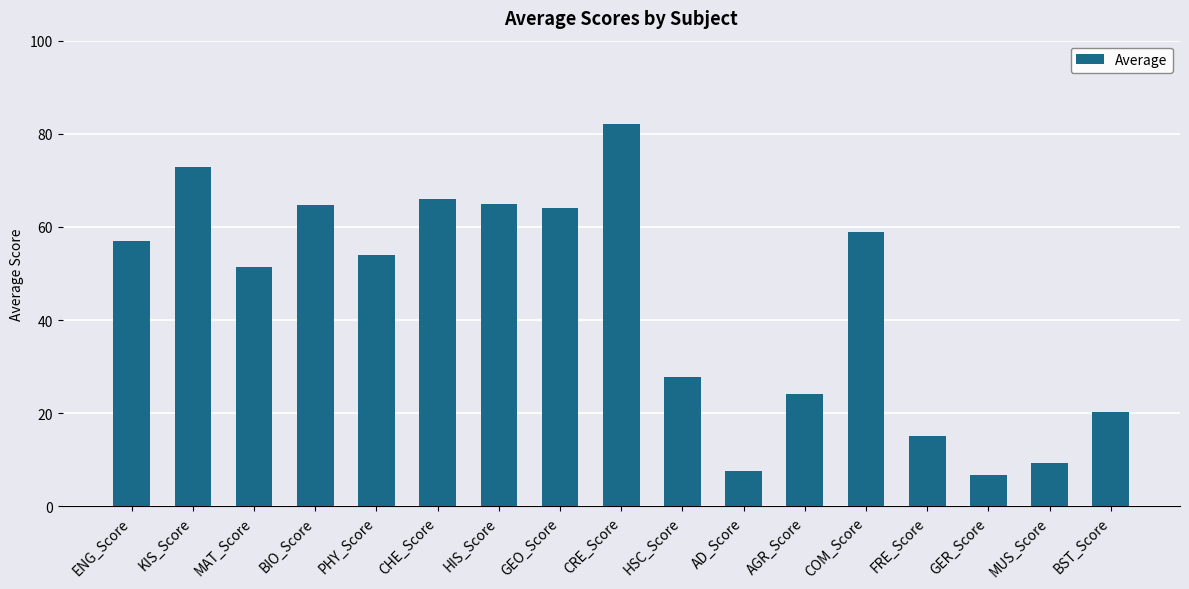

Does the chart contain stacked bars?

No